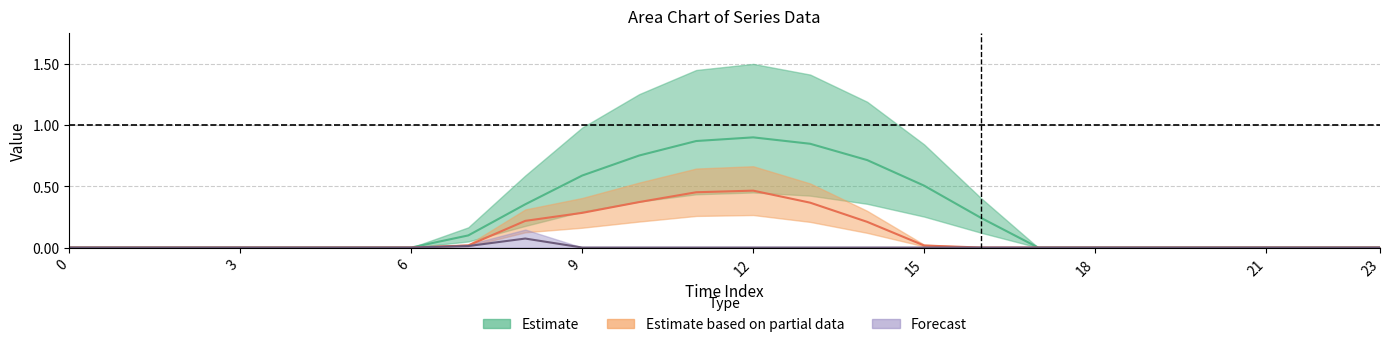

True or false: series_0 and series_1 cross at least once.

False